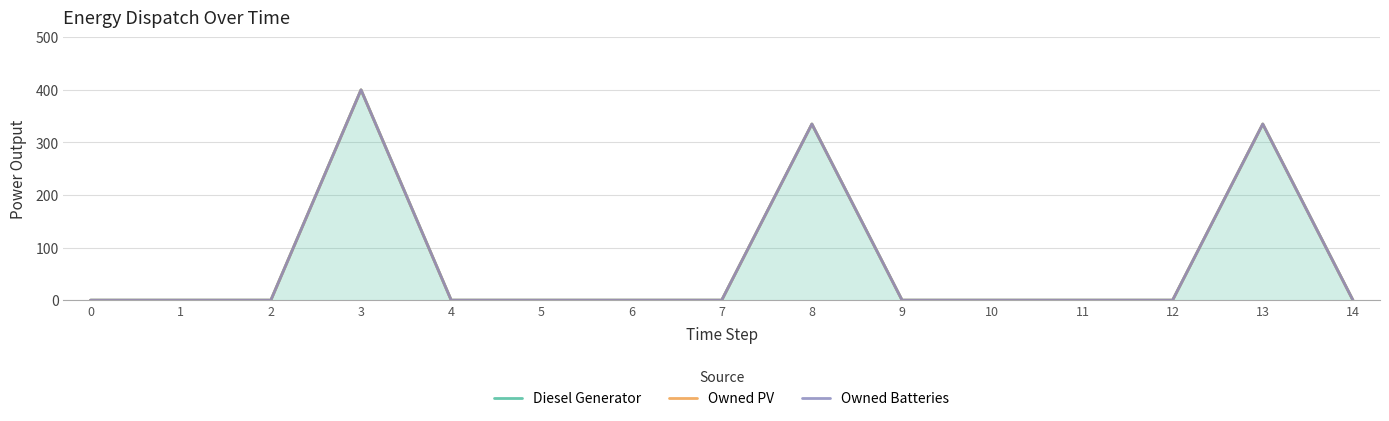

Reading left to right, what are all the values shown in this chart?

Diesel Generator: 0	0	0	400	0	0	0	0	335	0	0	0	0	335	0
Owned PV: 0	0	0	400	0	0	0	0	335	0	0	0	0	335	0
Owned Batteries: 0	0	0	400	0	0	0	0	335	0	0	0	0	335	0